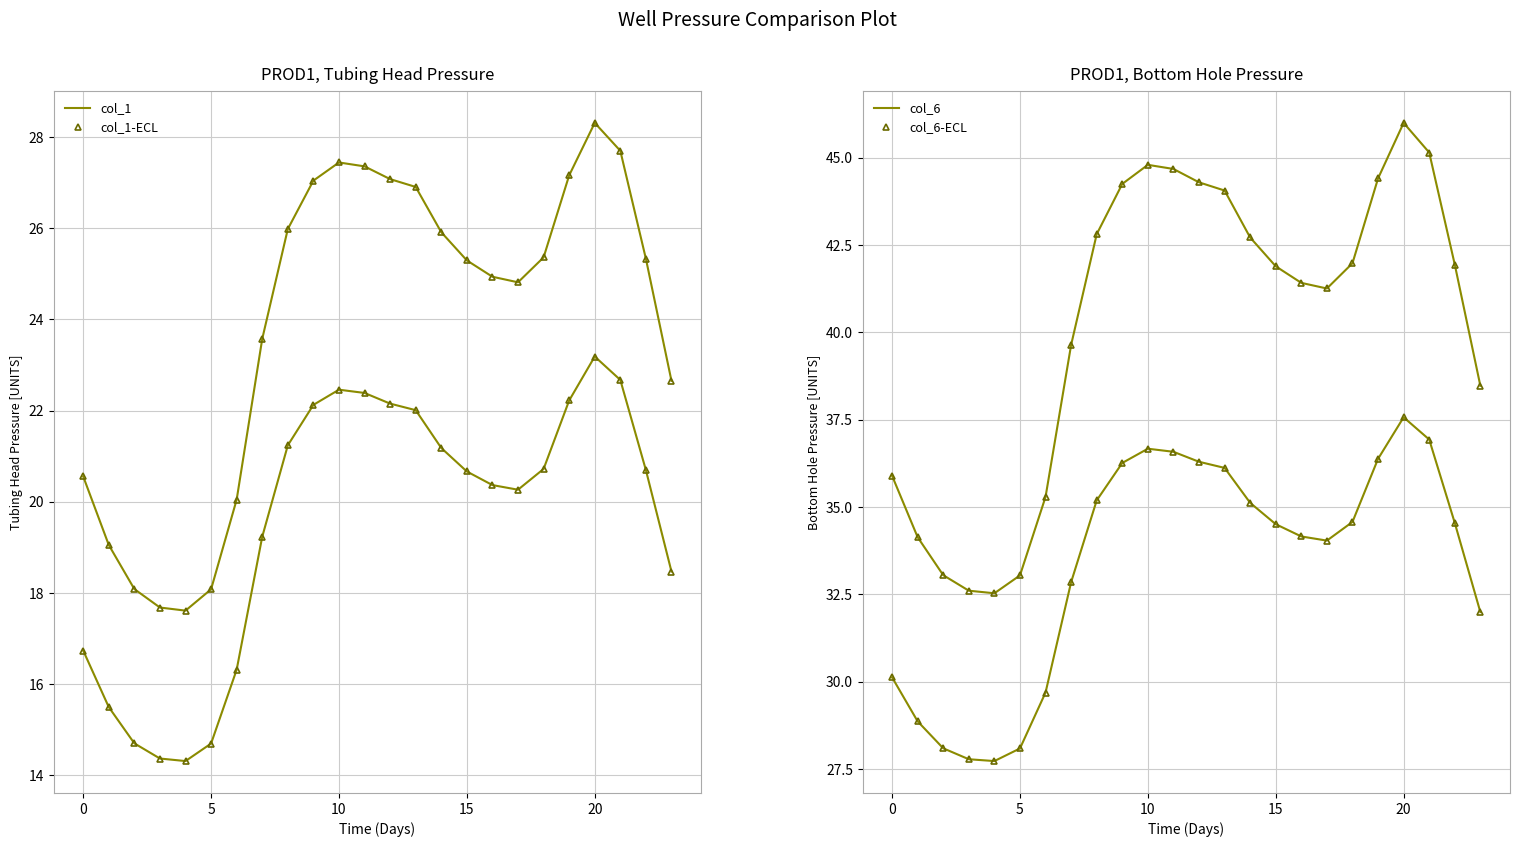

At how many categories does at least one series exceed 17?

24